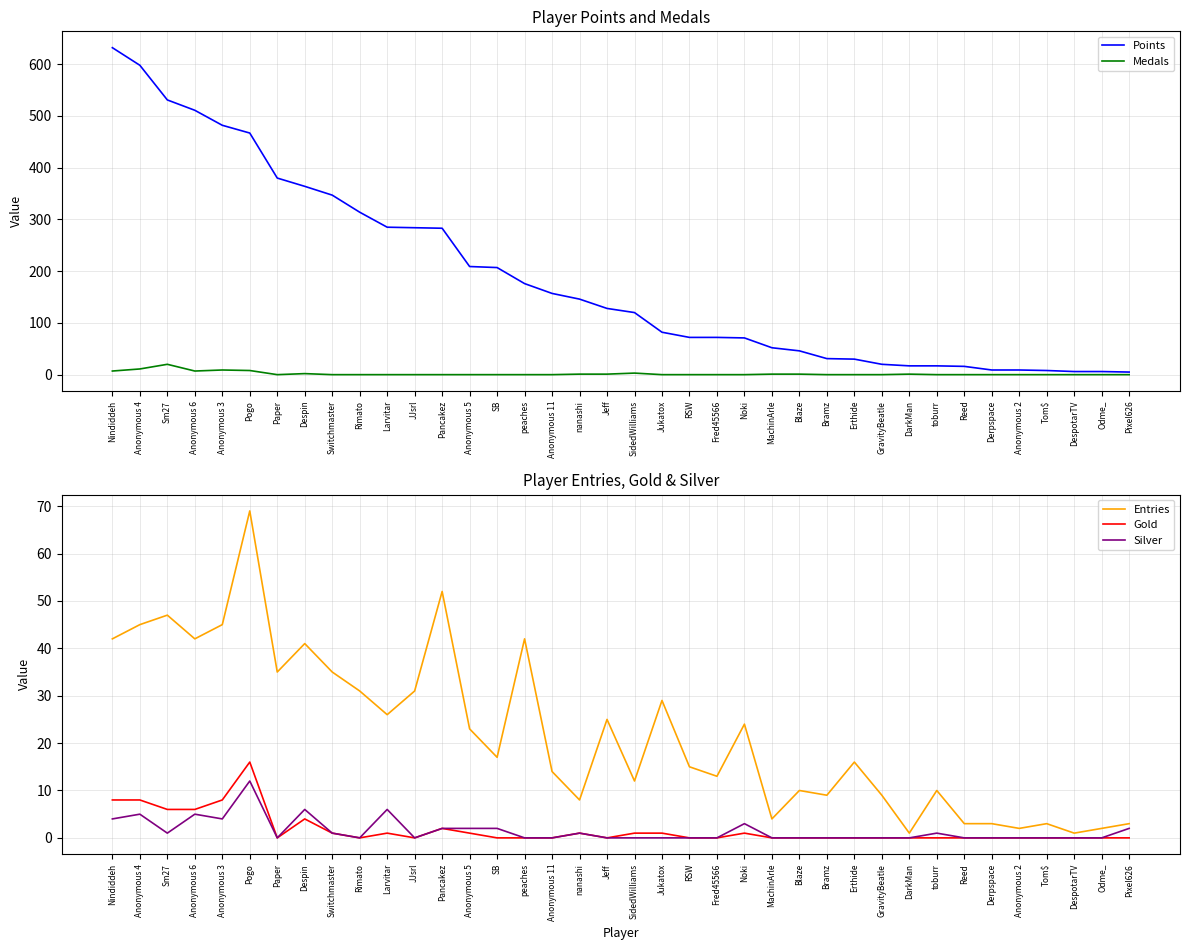

At how many categories does at least one series exceed 481?

5